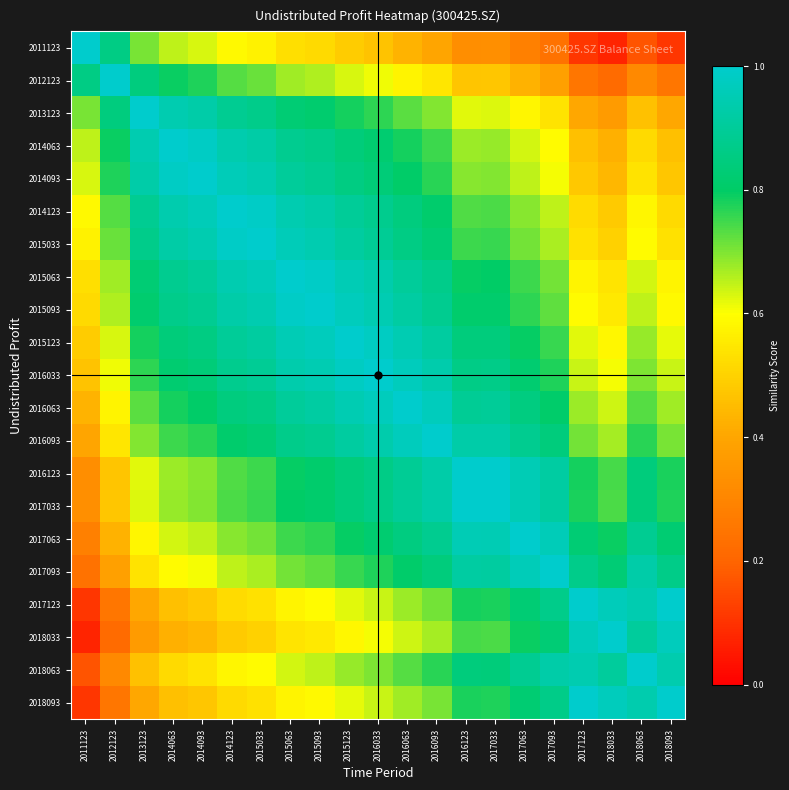

Rank the series at 2018093 from lowest to highest value.

2011123, 2012123, 2013123, 2014063, 2014093, 2014123, 2015033, 2015063, 2015093, 2015123, 2016033, 2016063, 2016093, 2017033, 2016123, 2017063, 2017093, 2018063, 2018033, 2017123, 2018093